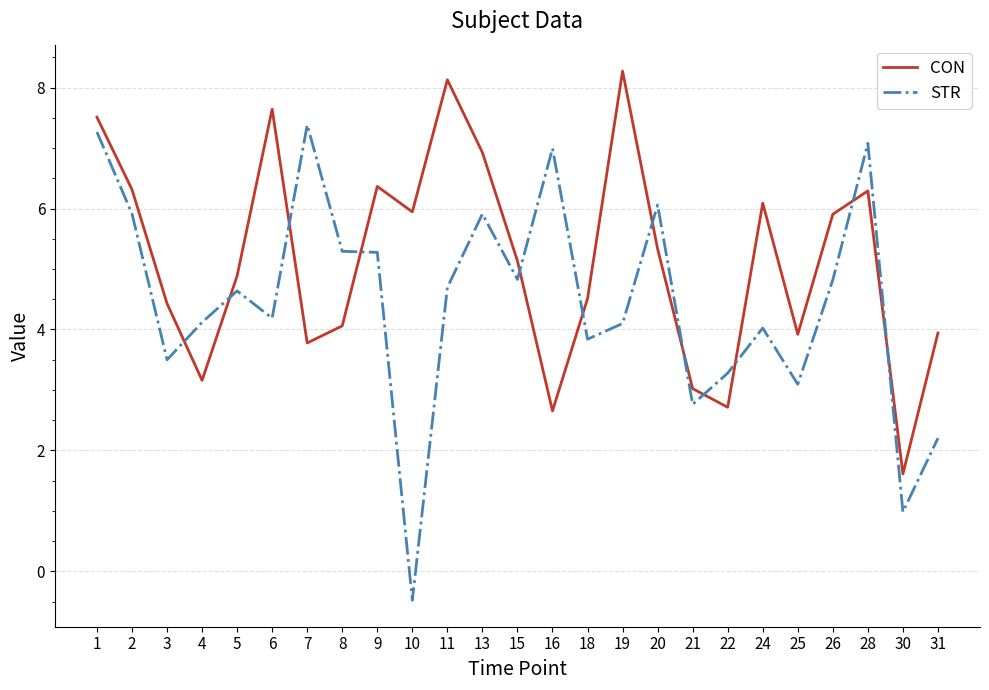

At 7, list the series in order from largest to smallest.

STR, CON